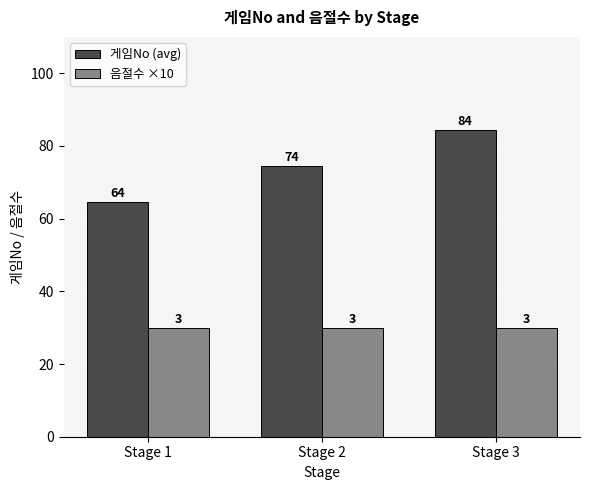

Reading left to right, what are all the values shown in this chart?

게임No (avg): Stage 1=64.5	Stage 2=74.5	Stage 3=84.5
음절수 ×10: Stage 1=30.0	Stage 2=30.0	Stage 3=30.0